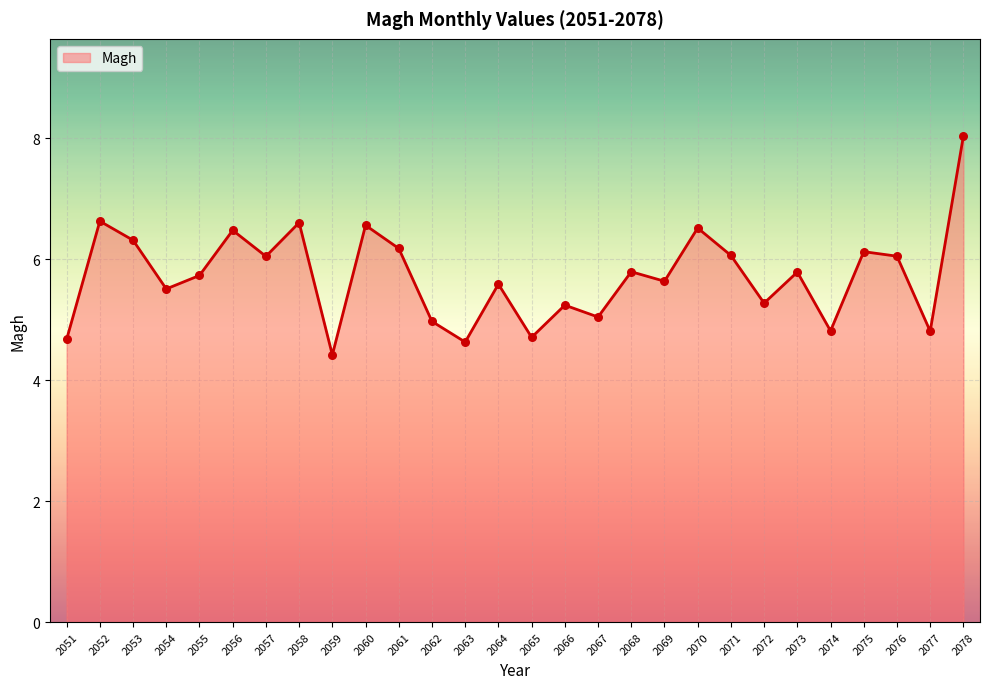

What is the change in value from 2062 to 2074?

-0.2